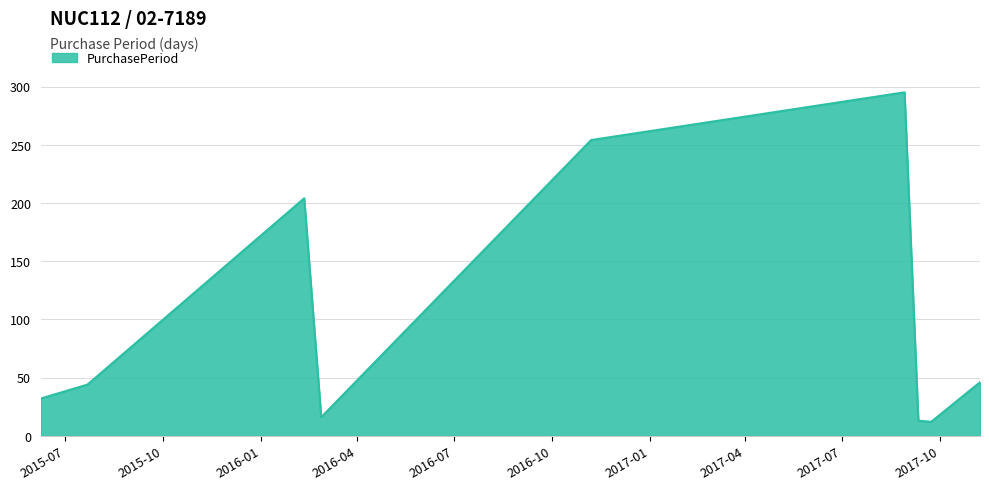

What is the difference between the maximum and minimum values?

283